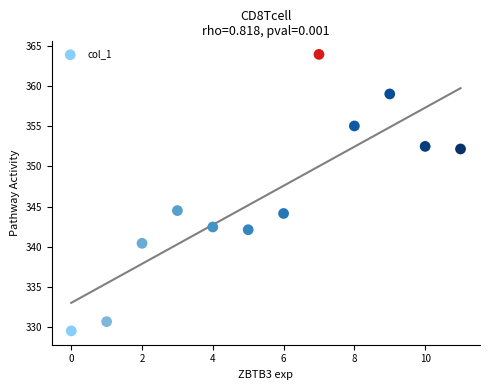

What is the average Y value?

346.4